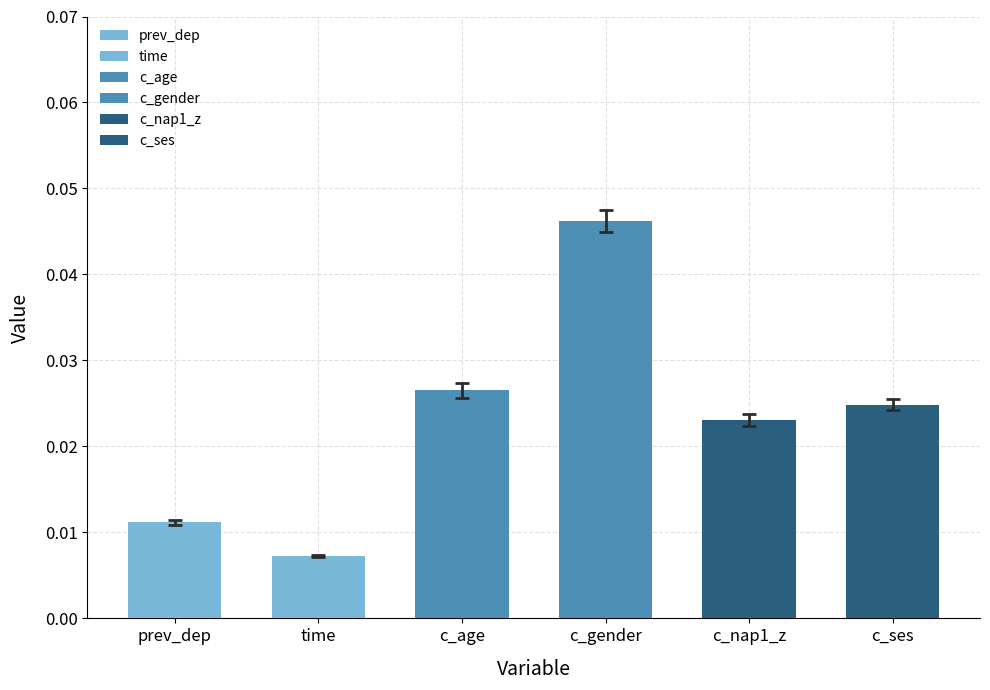

How many distinct data groups are displayed?

6